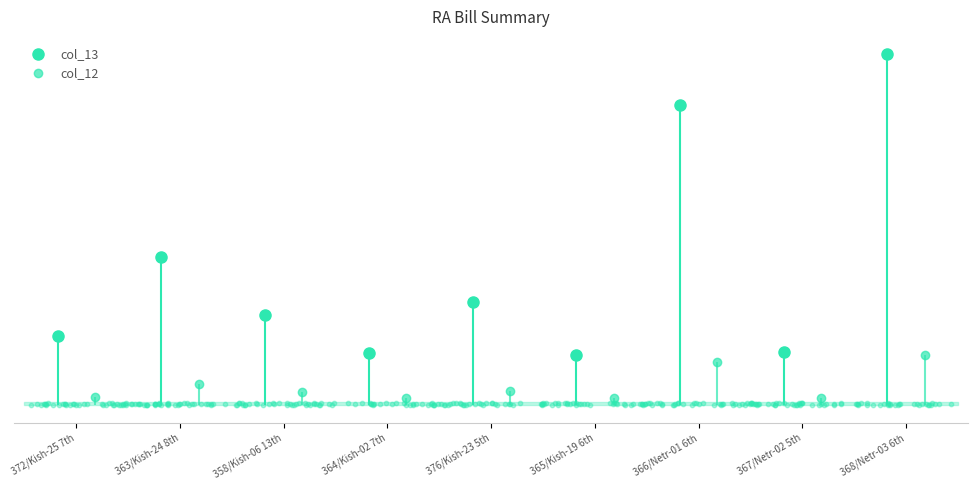

Which series has the largest total across all categories?

col_13